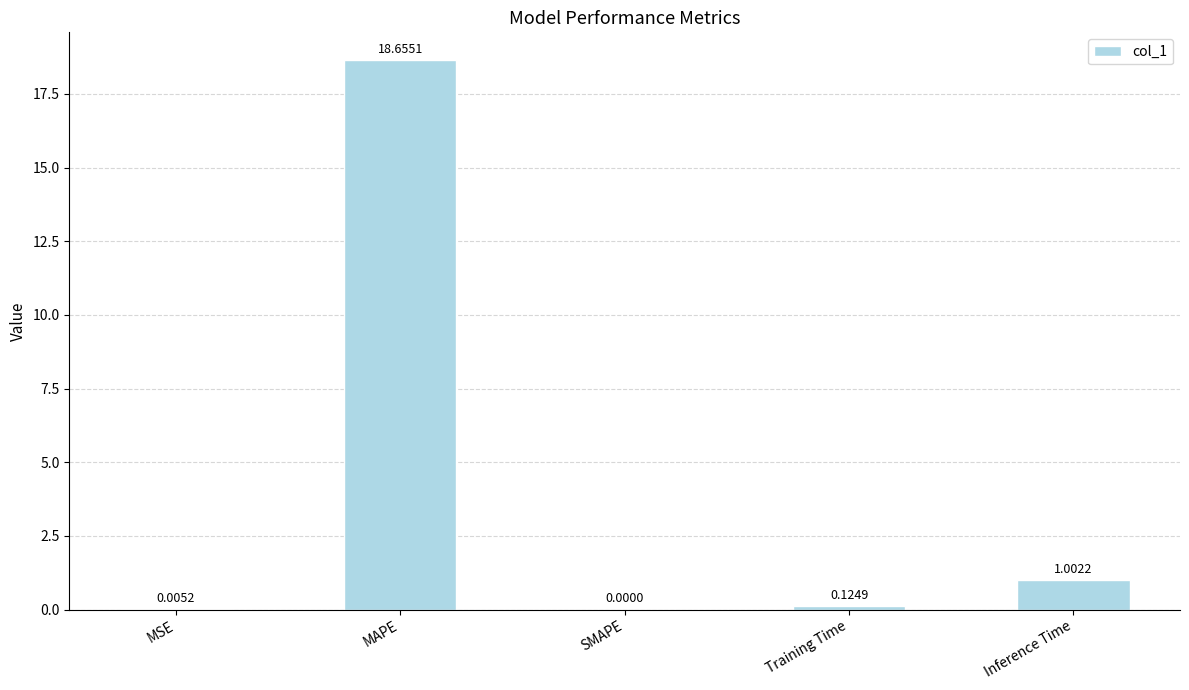

What is the maximum value shown in the chart?

18.7